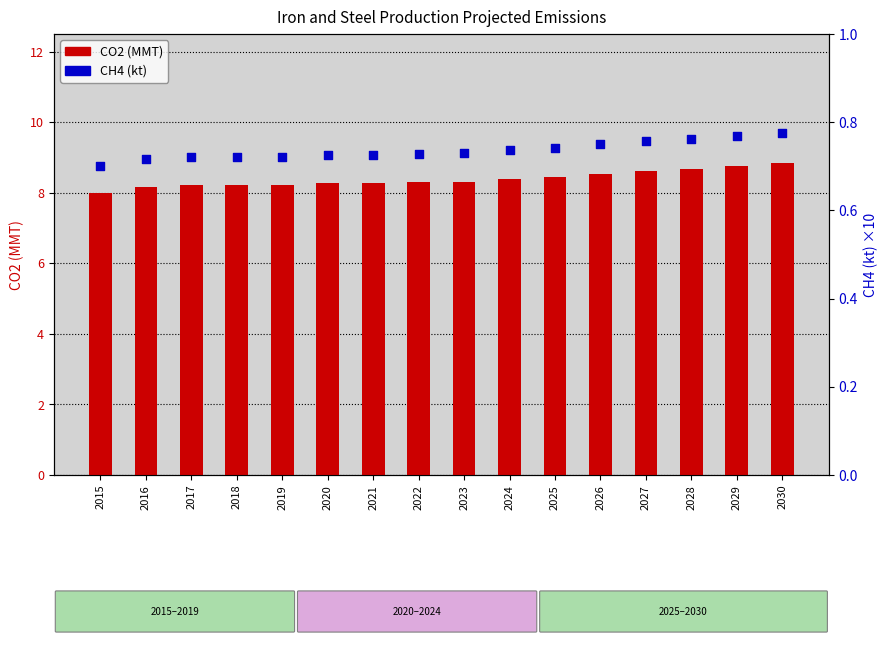

What are all the series names shown in the legend?

CO2 (MMT), CH4 (kt)